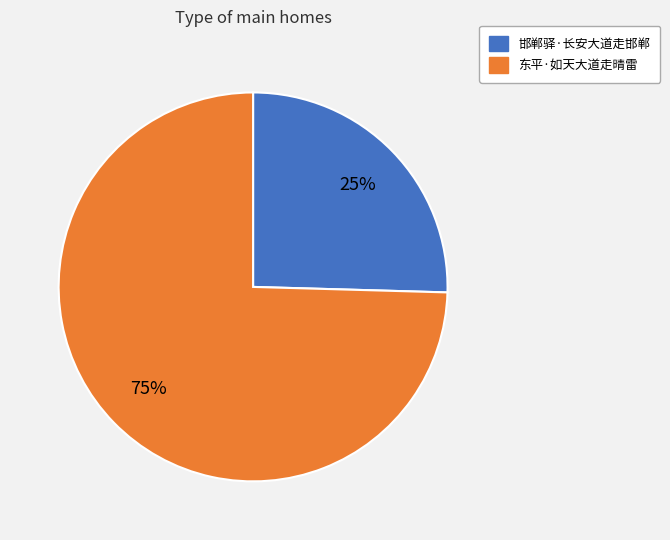

True or false: 邯郸驿·长安大道走邯郸 accounts for 20% of the total.

False